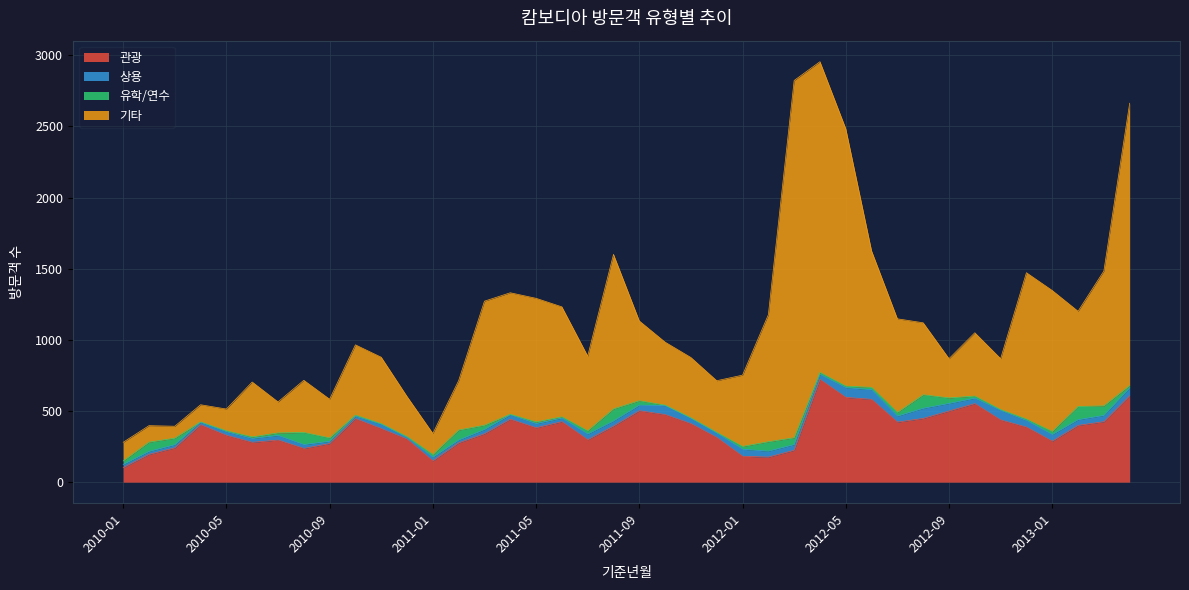

Which category has the lowest value across all series?

2010-01